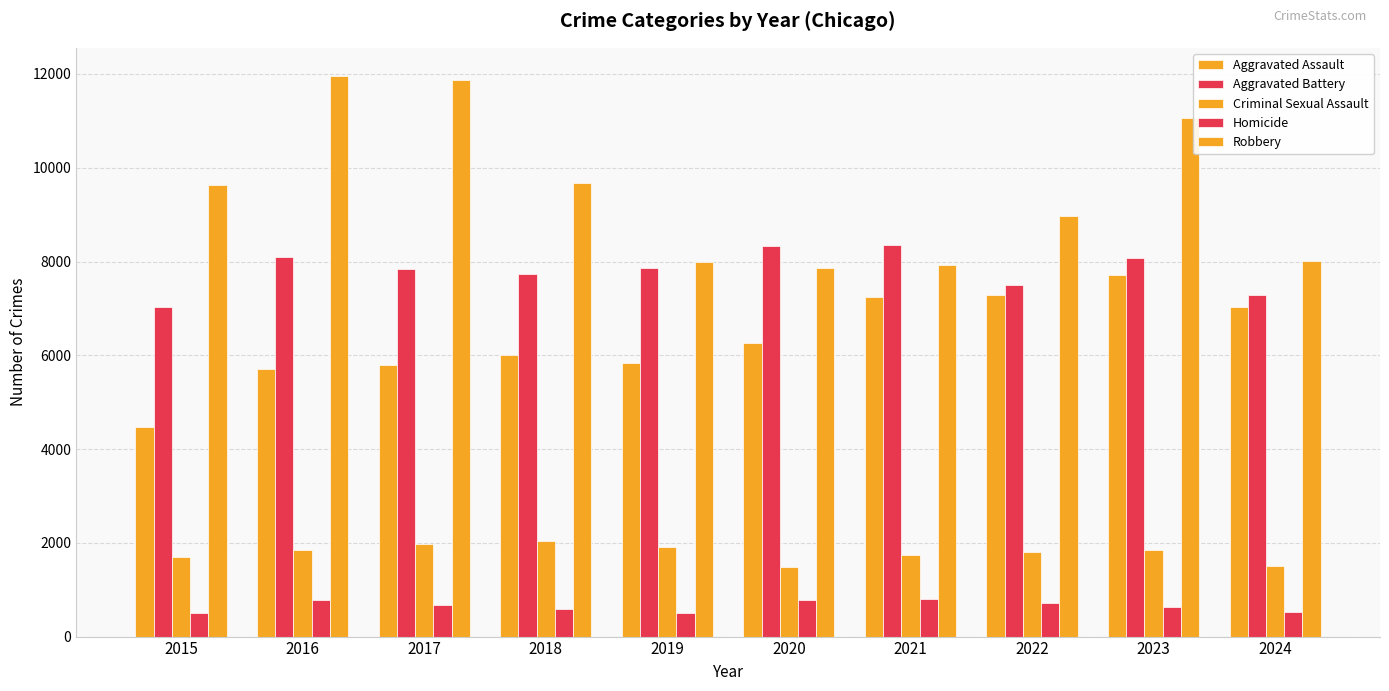

Are the bars grouped side by side (vs. stacked)?

Yes